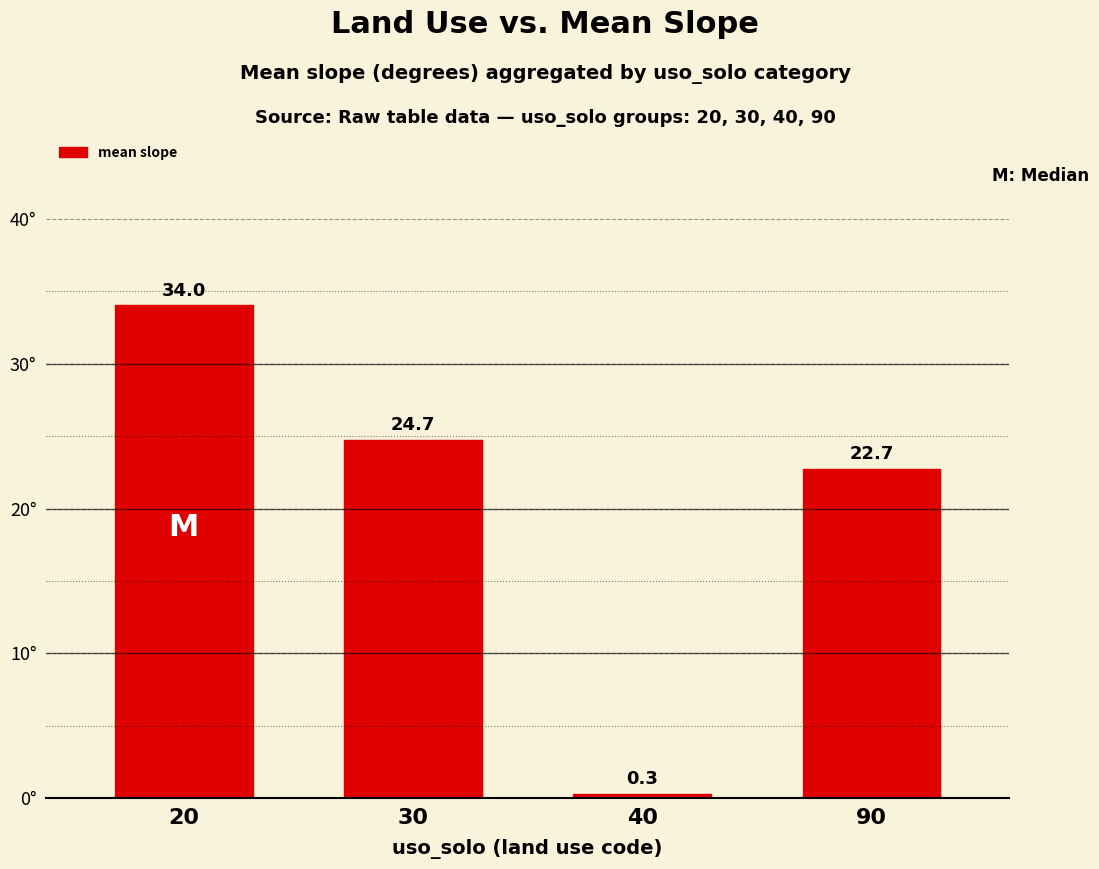

Reading right to left, extract all data points from this chart.

90=22.7	40=0.3	30=24.7	20=34.0